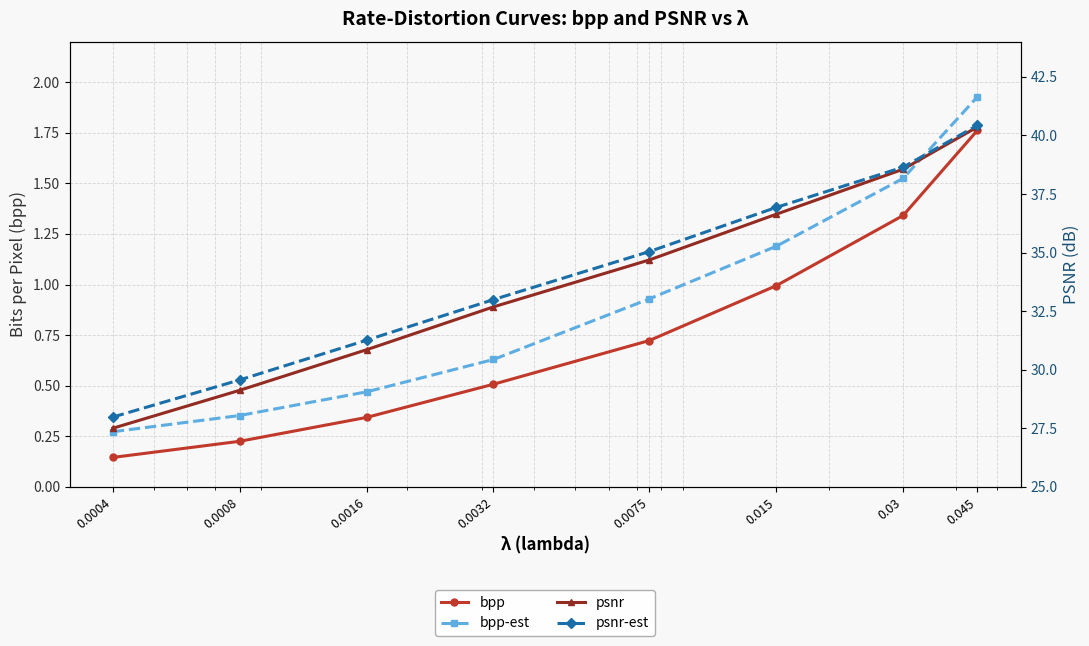

What is the maximum value for bpp?

1.8